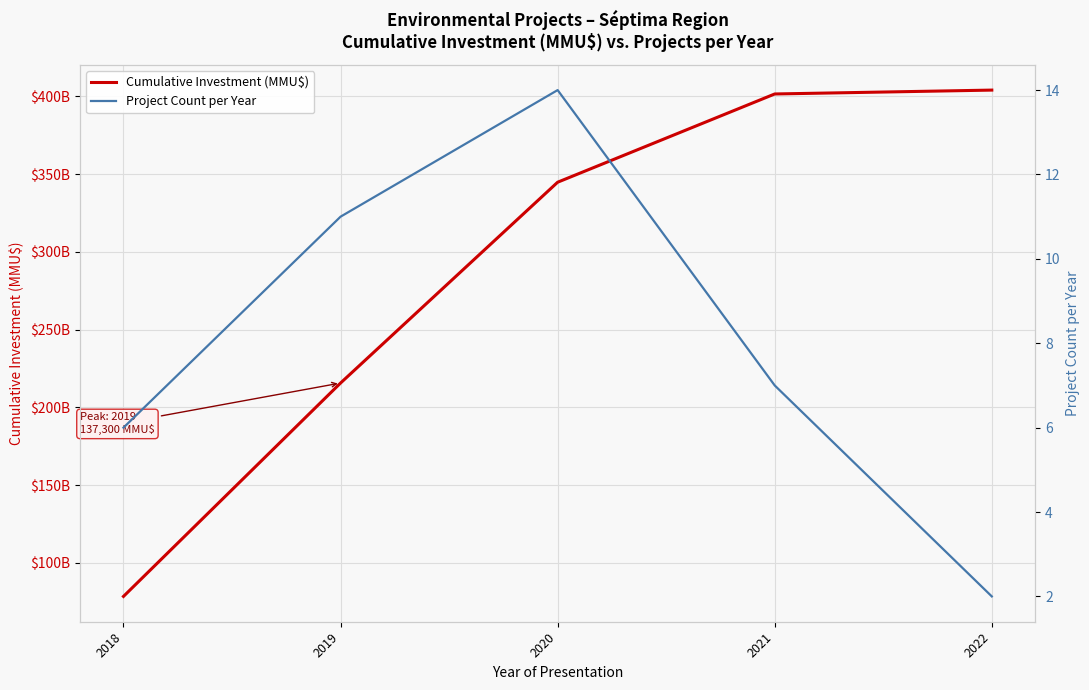

What is the minimum value for Project Count per Year?

2